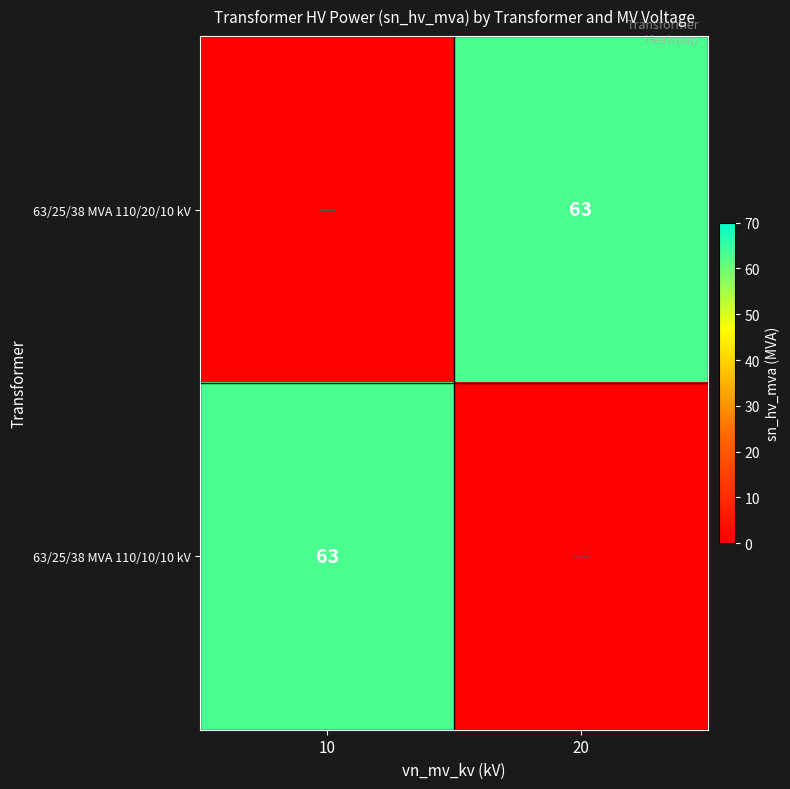

The 63/25/38 MVA 110/10/10 kV series shows 63 at 10. True or false?

True